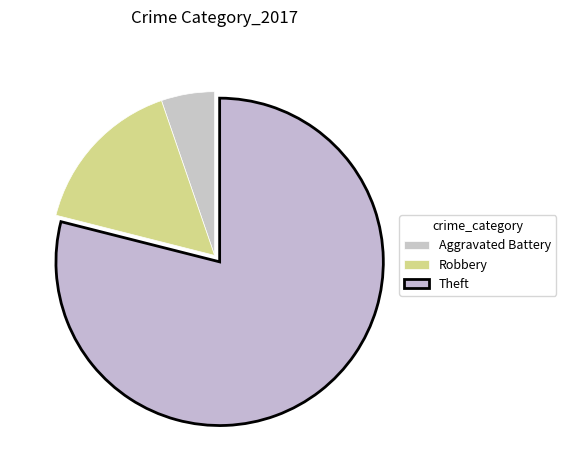

What is the ratio of the value at Robbery to the value at Theft?

0.2